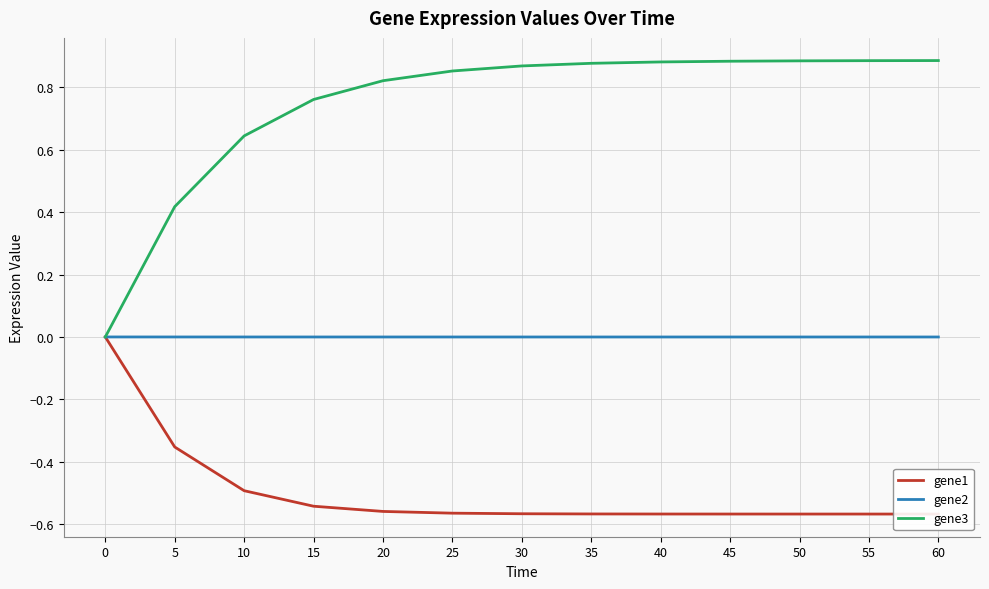

Is this an area chart (filled region under the line)?

No